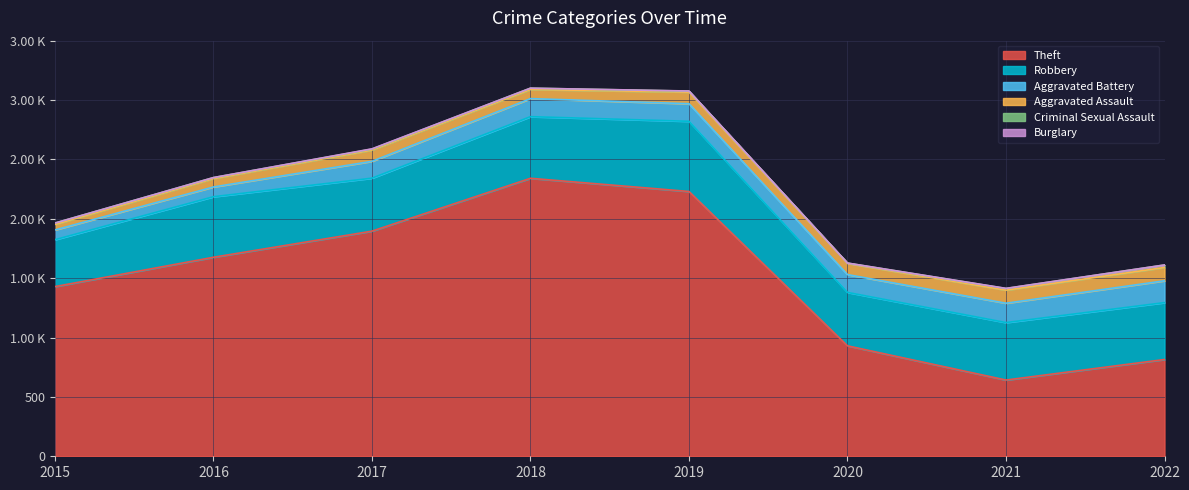

True or false: Burglary and Aggravated Battery cross at least once.

False